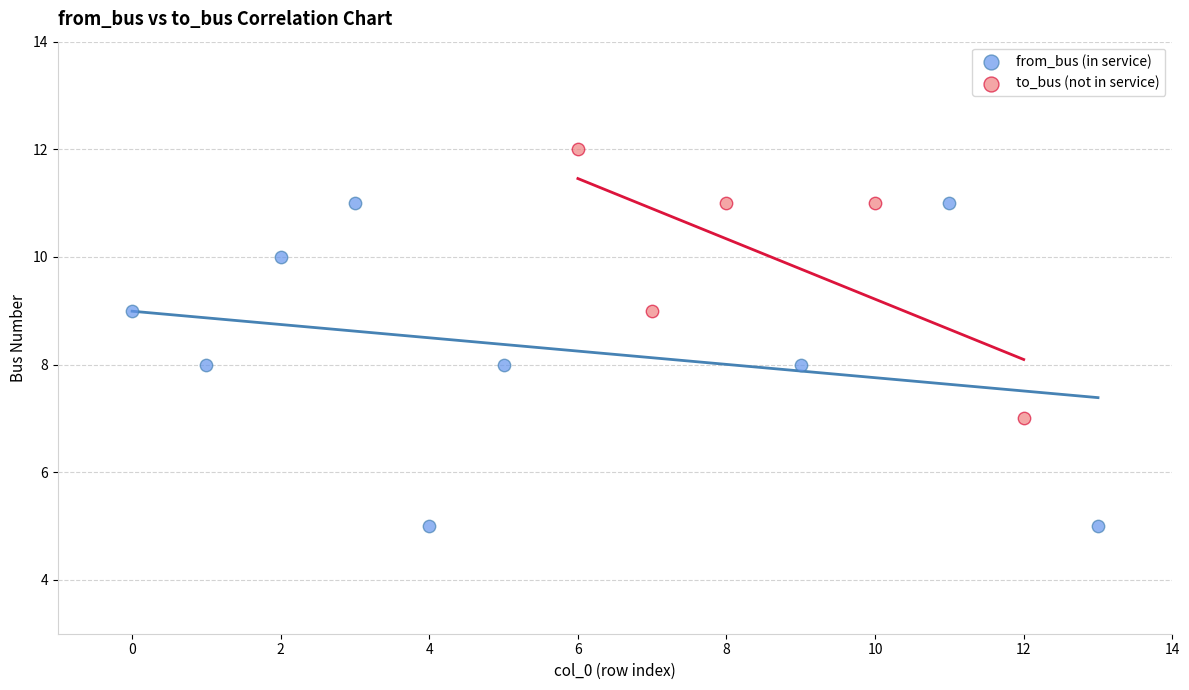

Which series has the widest spread of Y values?

from_bus (in service)